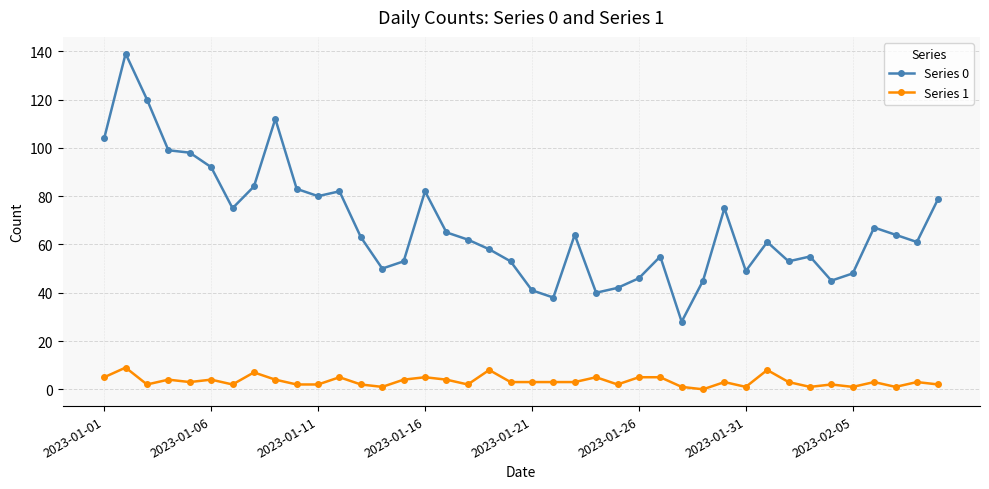

Count the number of data series in this chart.

2